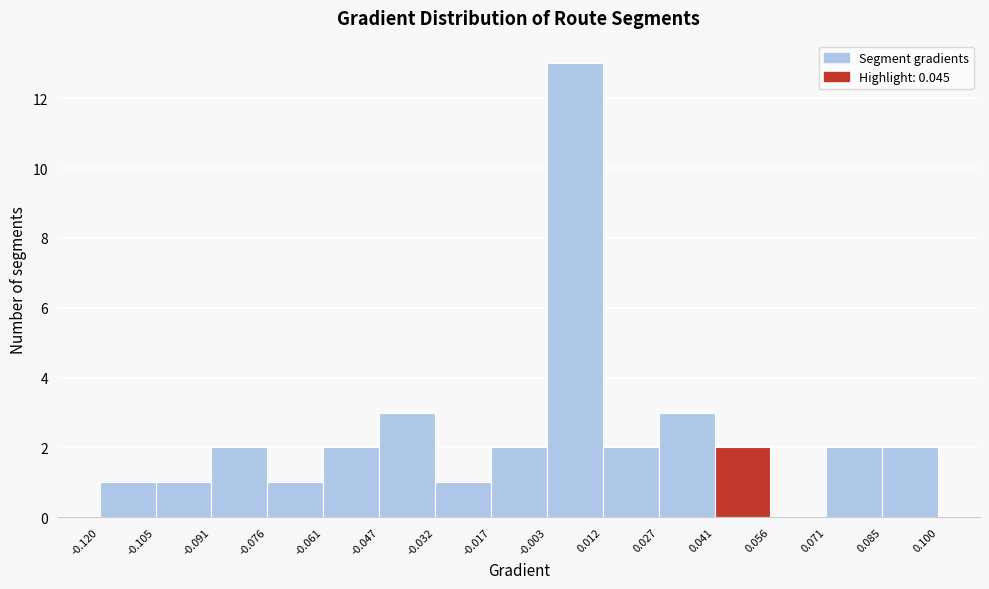

Reading left to right, list every bar in this chart as the range it spans on the x-axis followed by its height. The values are not printed on the chart, so give them approximately, as read against the axis.

-0.120 to -0.105: 1
-0.105 to -0.091: 1
-0.091 to -0.076: 2
-0.076 to -0.061: 1
-0.061 to -0.047: 2
-0.047 to -0.032: 3
-0.032 to -0.017: 1
-0.017 to -0.003: 2
-0.003 to 0.012: 13
0.012 to 0.027: 2
0.027 to 0.041: 3
0.041 to 0.056: 2
0.056 to 0.071: 0
0.071 to 0.085: 2
0.085 to 0.100: 2